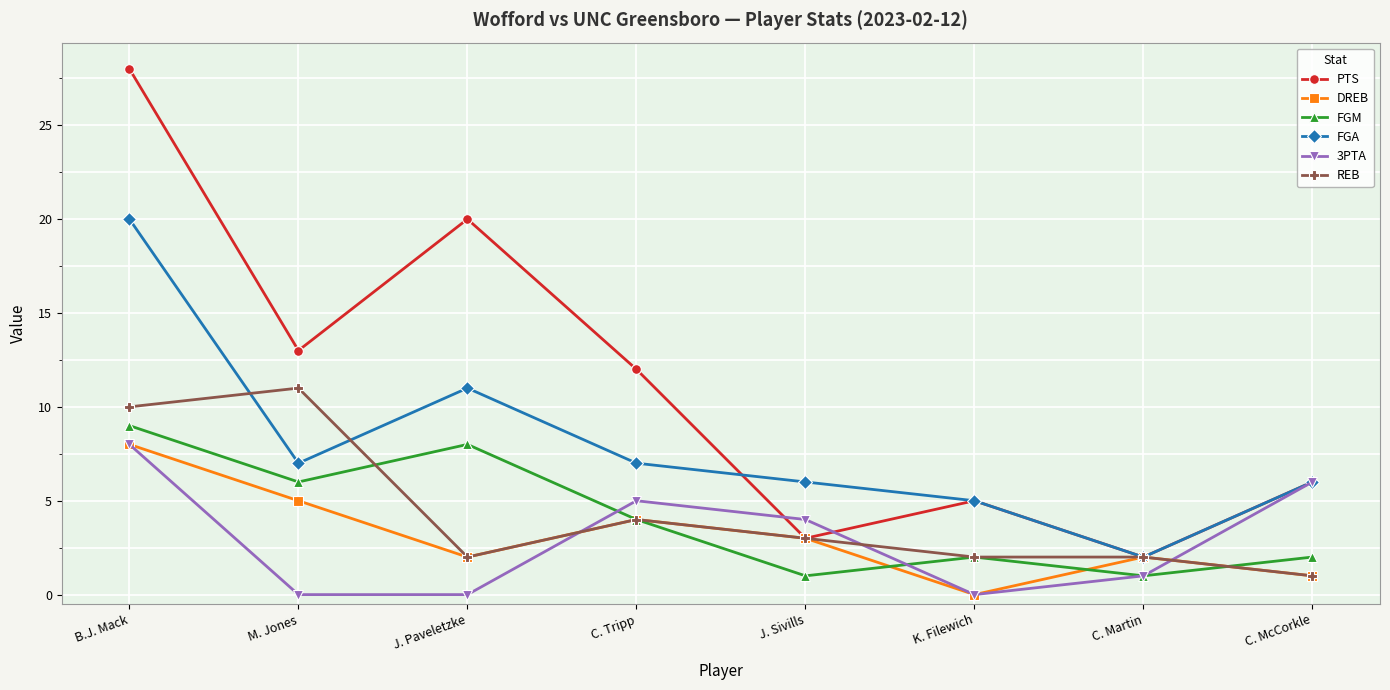

Between C. Tripp and C. Martin, which series saw the biggest shift?

PTS